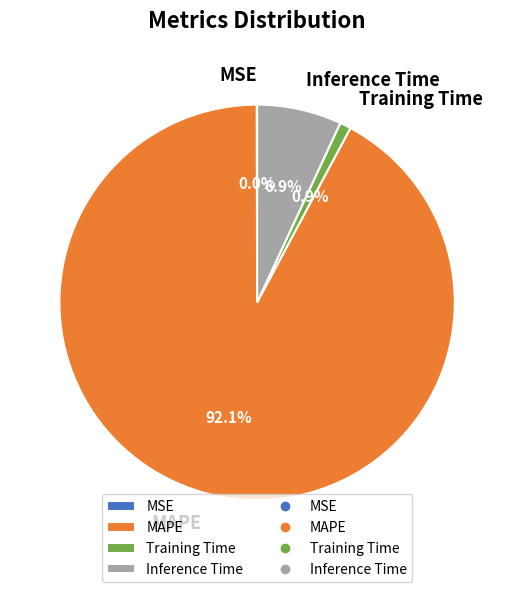

The Inference Time slice represents 7% of the pie. True or false?

True